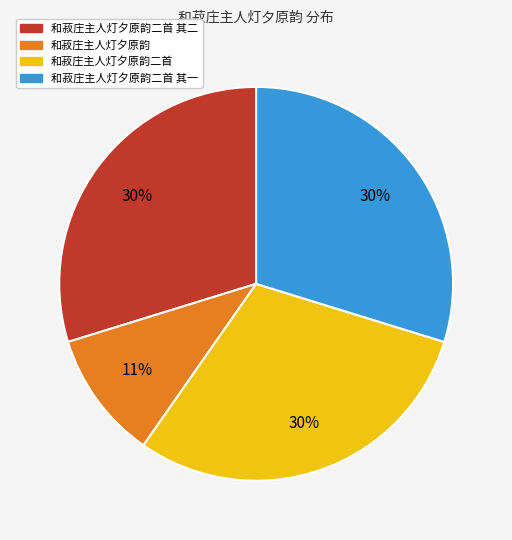

Combined, do 和菽庄主人灯夕原韵二首 其二 and 和菽庄主人灯夕原韵 account for over 50%?

No